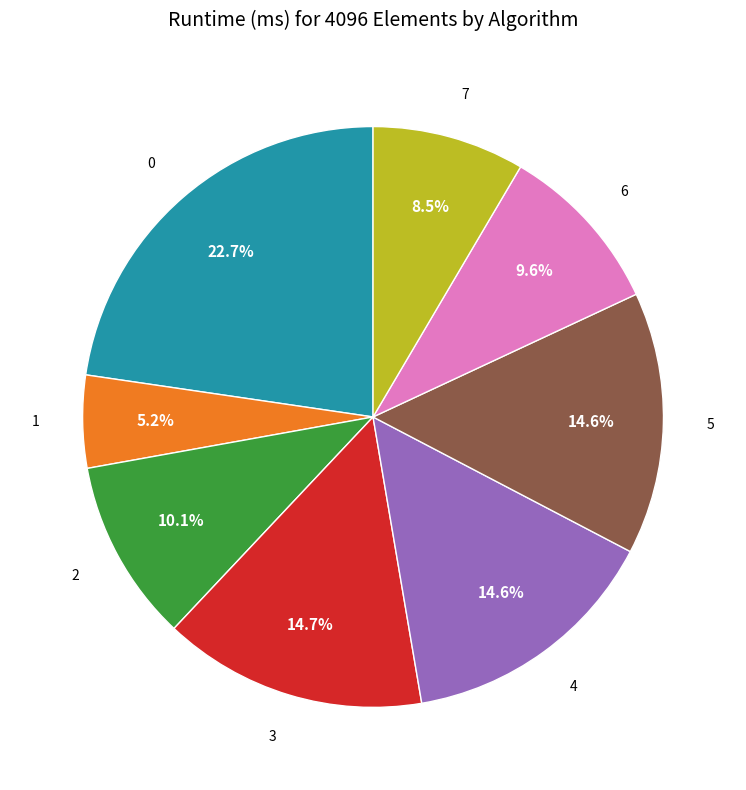

Is there any slice that represents more than half of the pie?

No